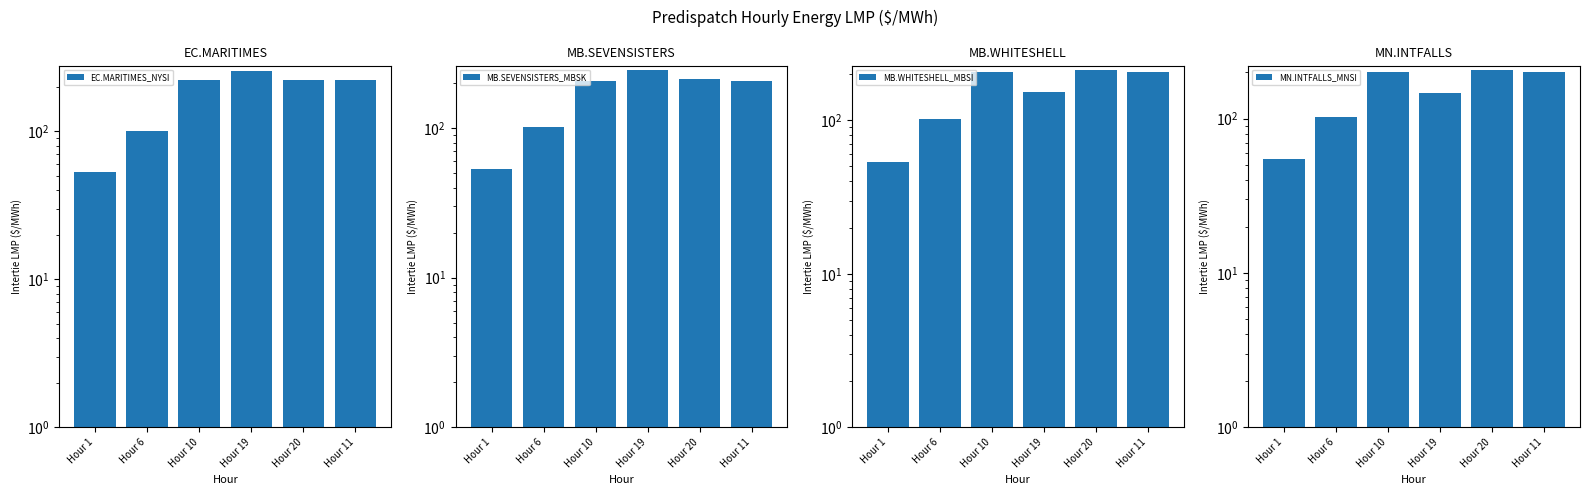

What is the smallest value displayed?

52.9